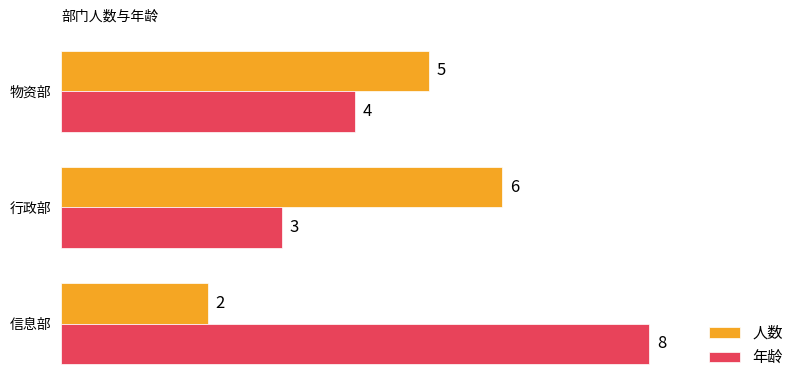

How many data points does each series have?

3